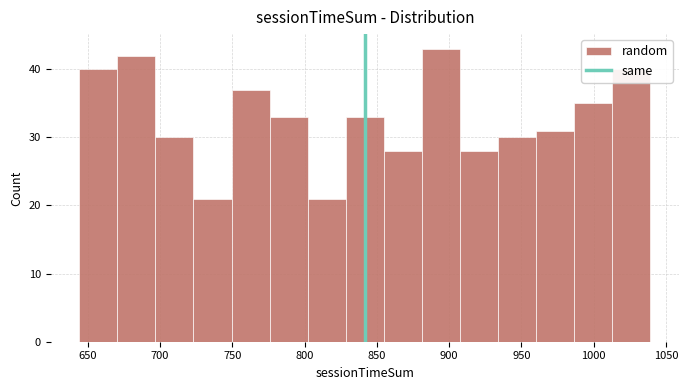

Reading left to right, list every bar in this chart as the range it spans on the x-axis followed by its height. Neither the bar edges nor the heights are printed on the chart, so give them approximately, as read against the axes.

645 to 670: 40
670 to 695: 42
695 to 725: 30
725 to 750: 21
750 to 775: 37
775 to 800: 33
800 to 830: 21
830 to 855: 33
855 to 880: 28
880 to 905: 43
905 to 935: 28
935 to 960: 30
960 to 985: 31
985 to 1015: 35
1015 to 1040: 40